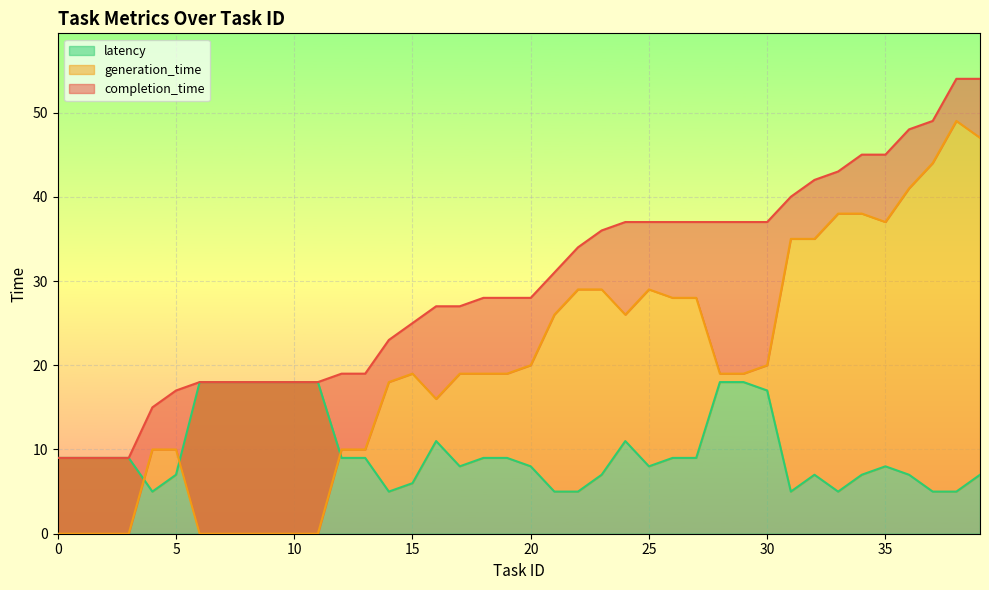

How many series are shown in this chart?

3